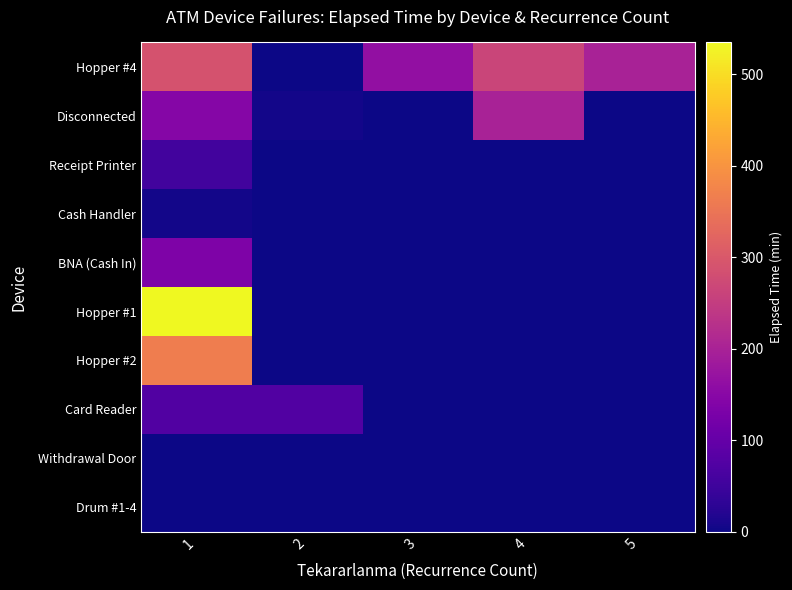

What is the spread (max minus min) of values at 3?

165